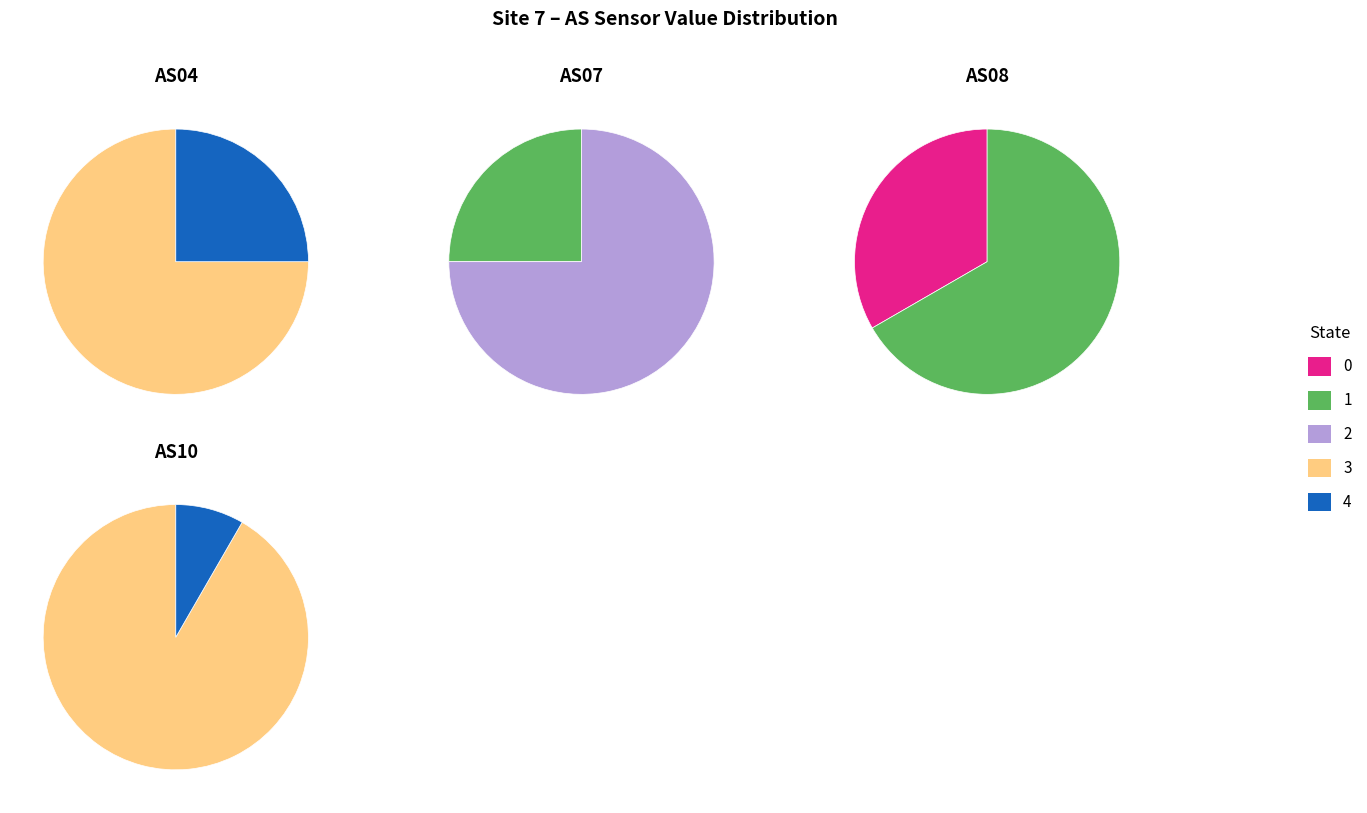

True or false: 1692610667 accounts for 1% of the total.

False